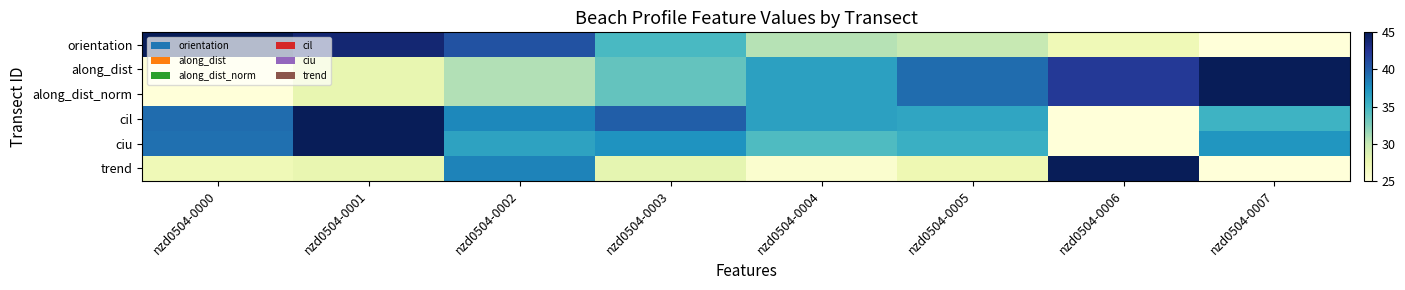

What is the maximum value shown in the chart?

45.0